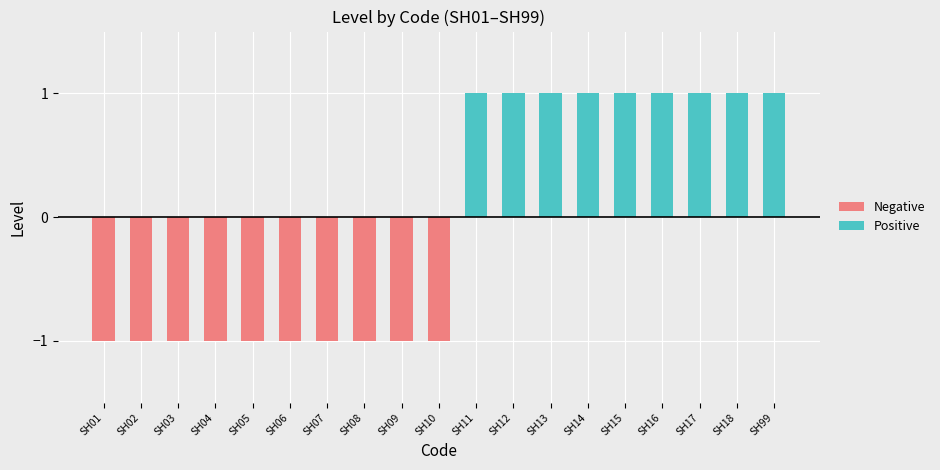

What is the difference between the maximum and minimum values in the Positive series?

1